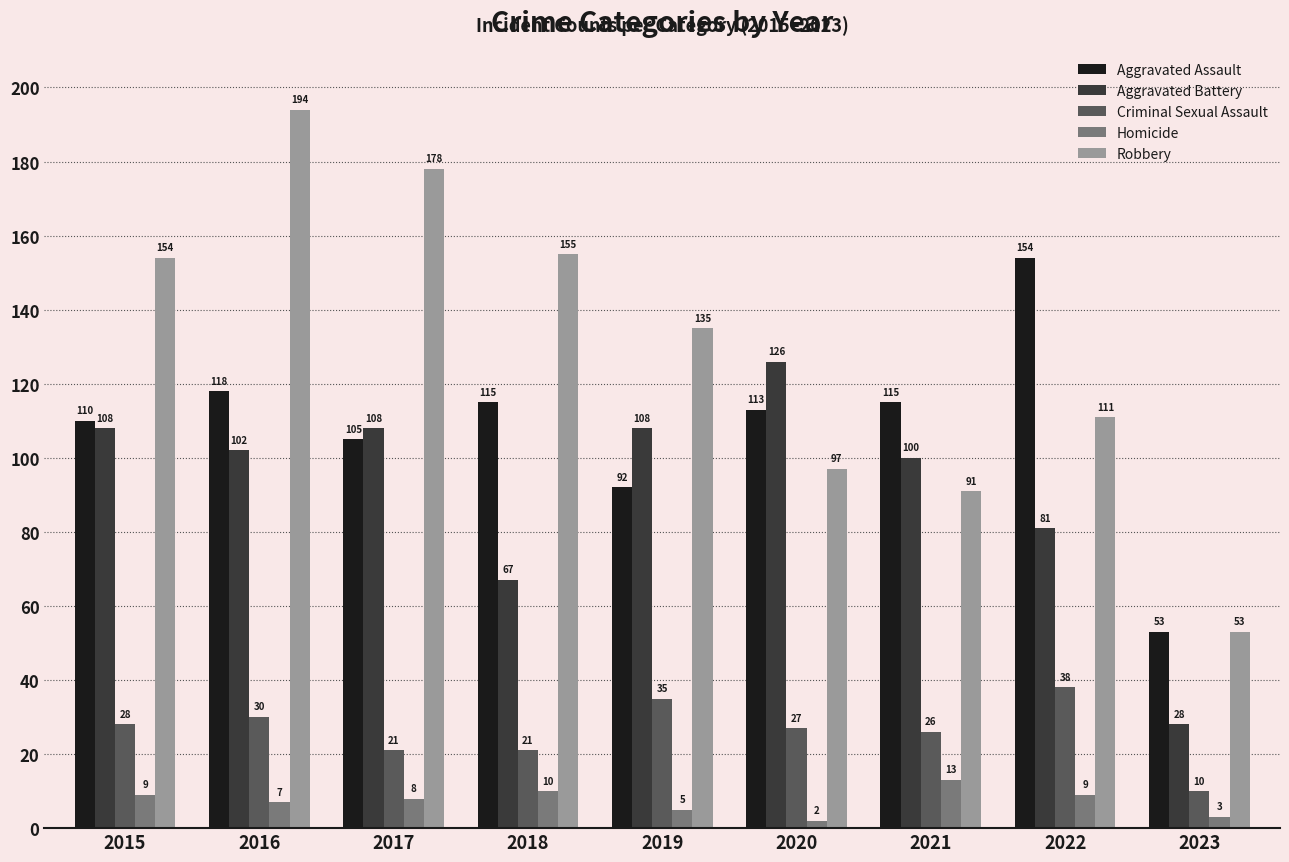

What is the difference between the second highest and second lowest values in the Criminal Sexual Assault series?

14